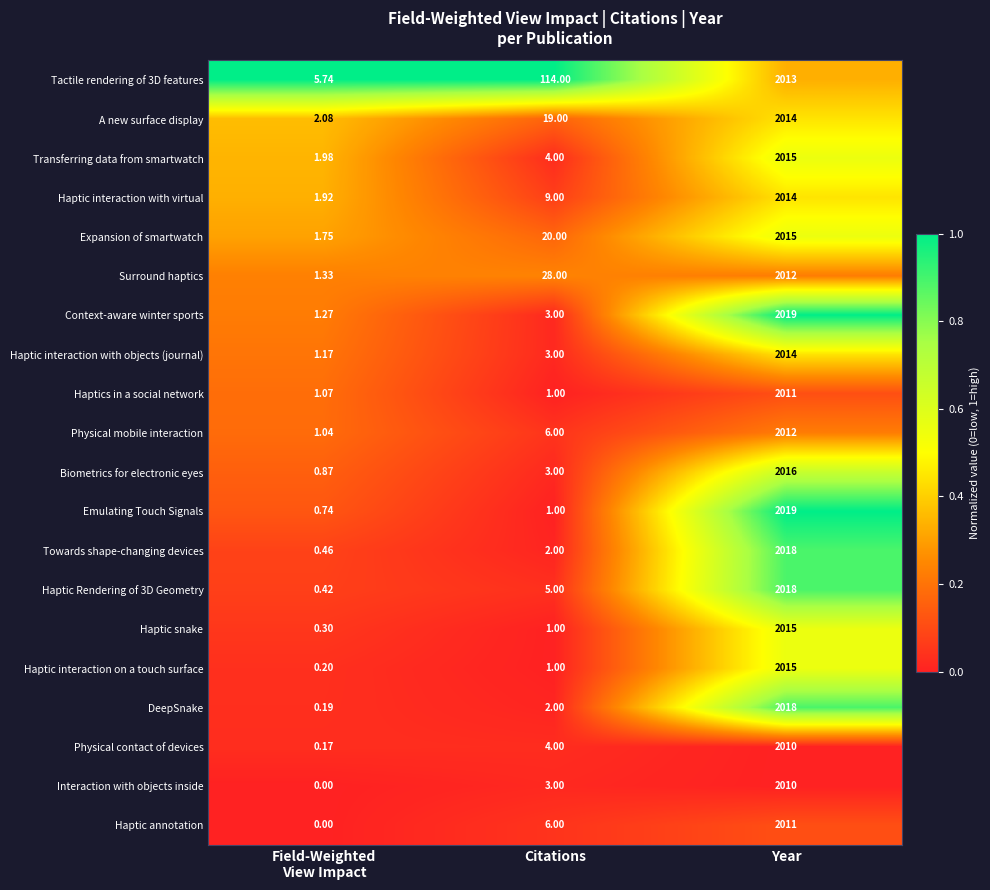

Where is Emulating Touch Signals nearest to the value 1009?

Citations